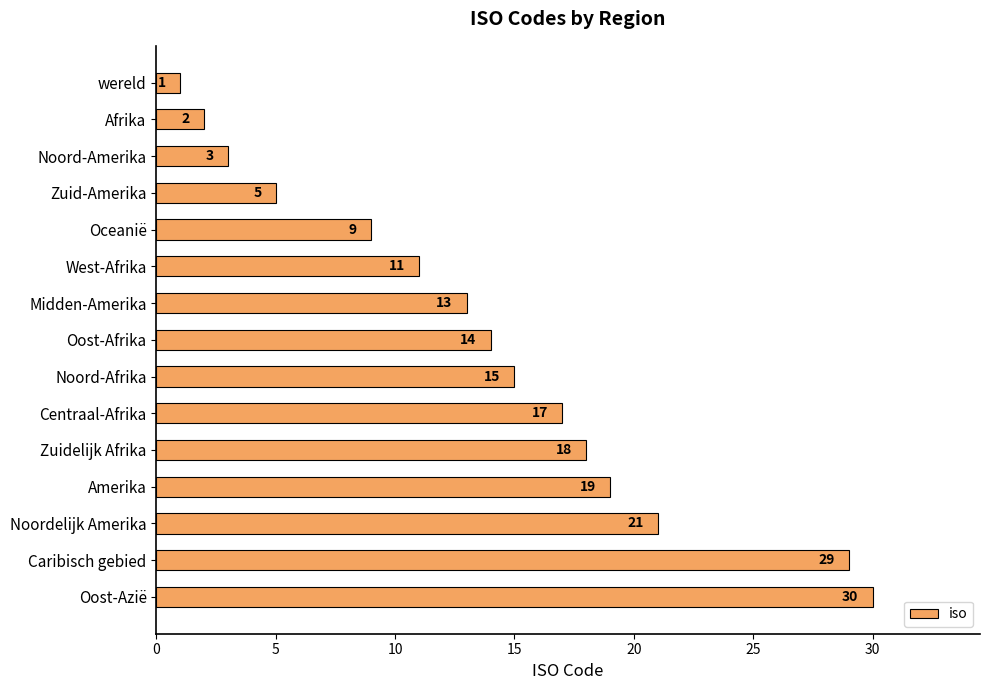

Read the value at Midden-Amerika, to the nearest 10.

10